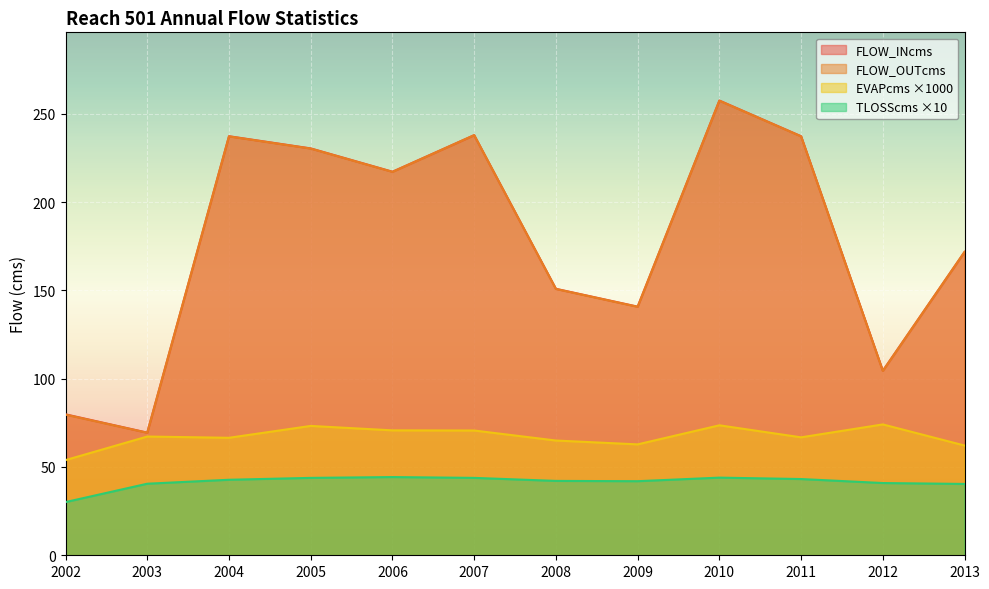

Which series has the largest range (max minus min)?

FLOW_INcms